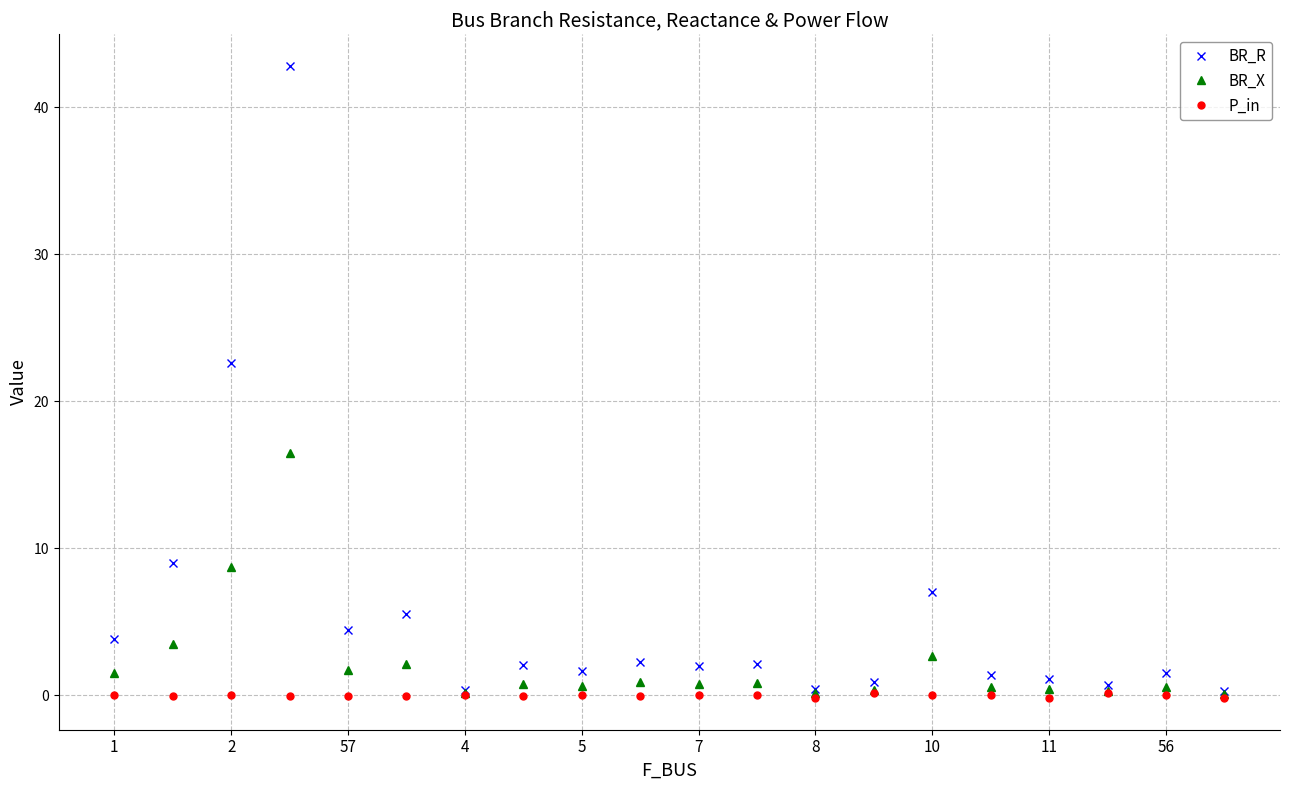

In BR_X, how many points are lower than both neighbors (excluding endpoints)?

6